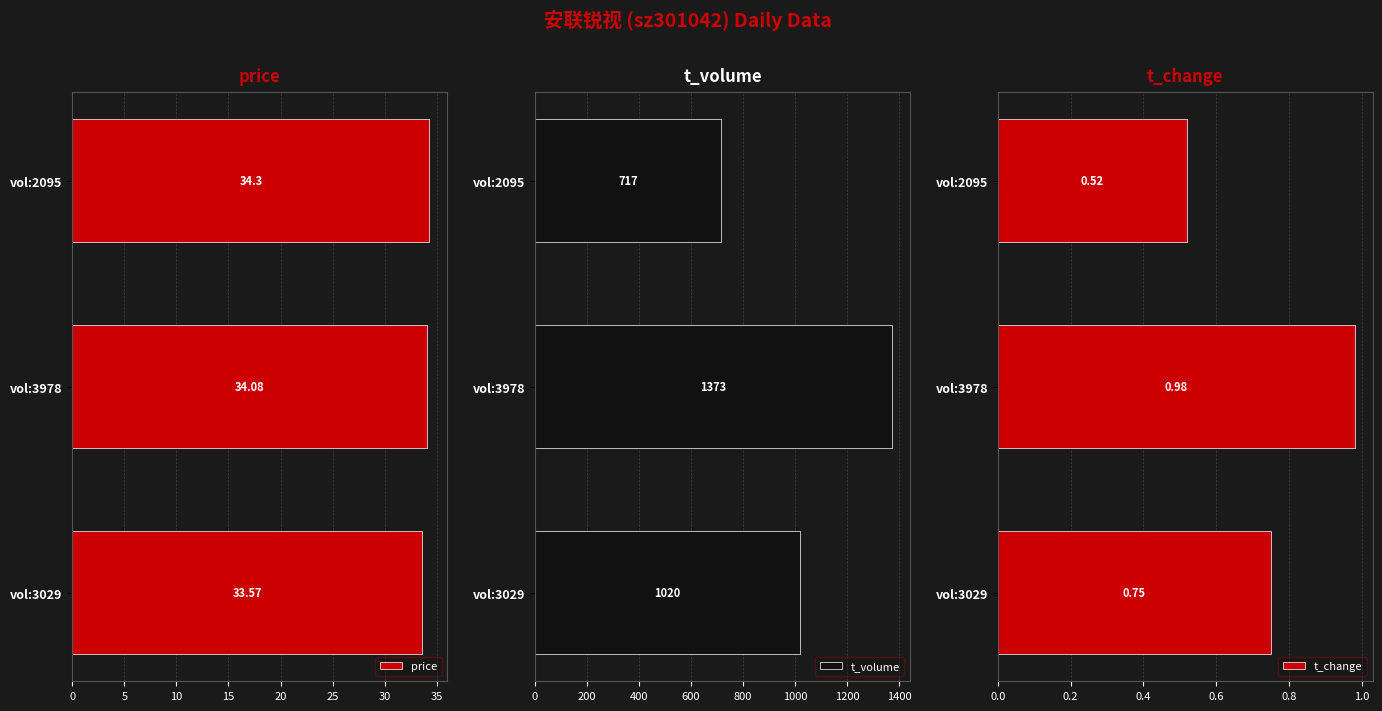

How many data points does each series have?

3